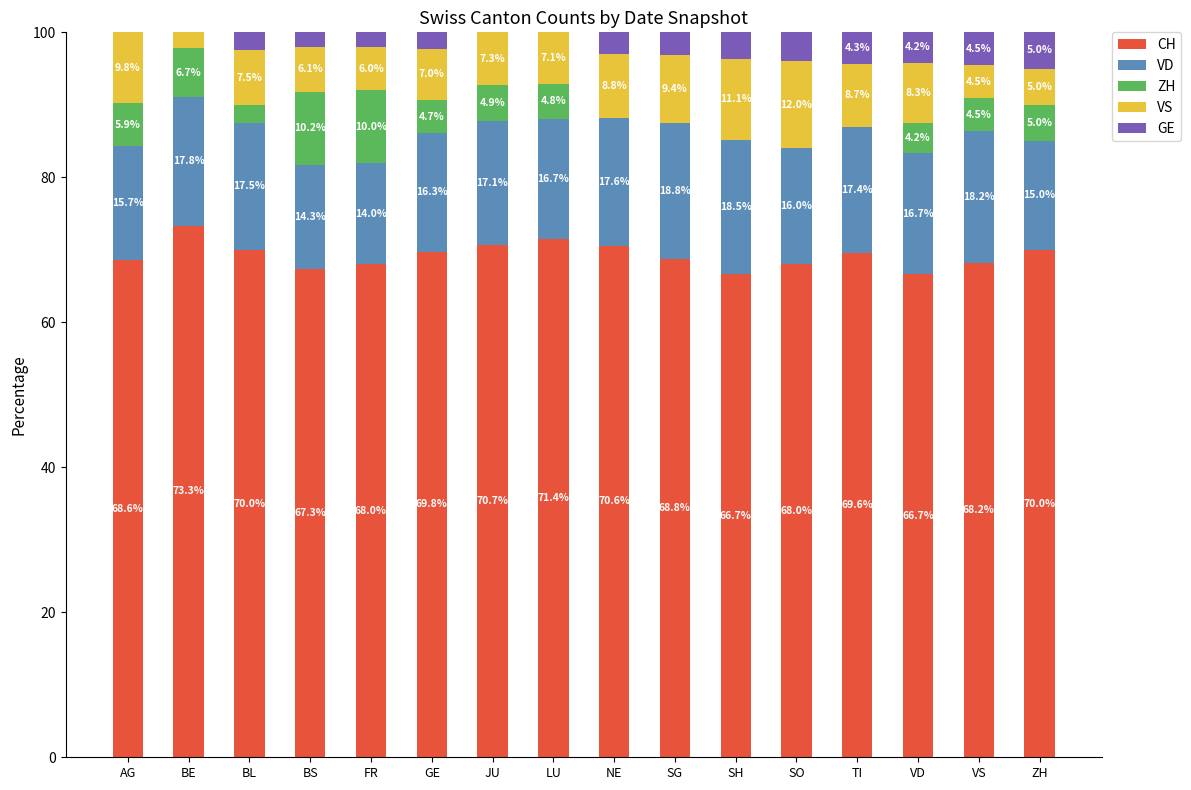

What is the total value across all series at SO?

100.0